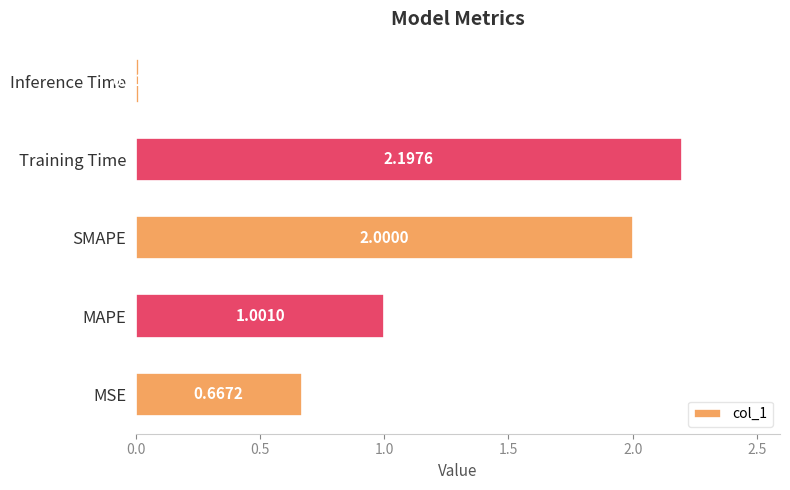

Rank the categories by value from highest to lowest.

Training Time, SMAPE, MAPE, MSE, Inference Time